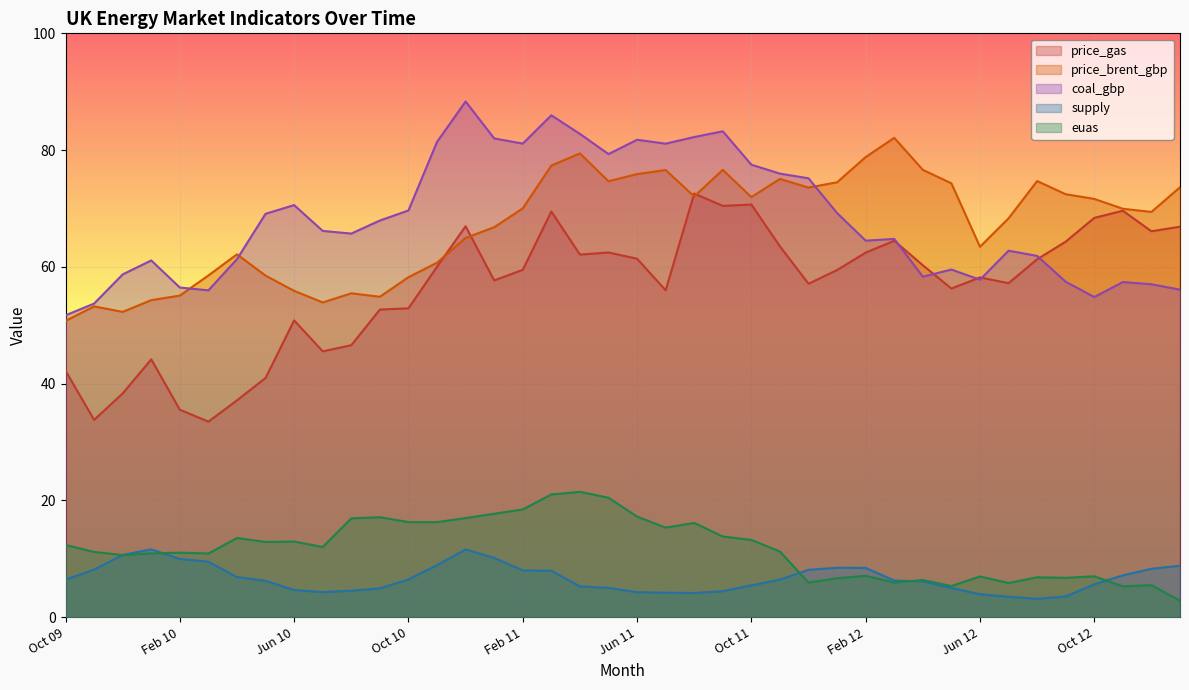

How many lines are shown in the chart?

5